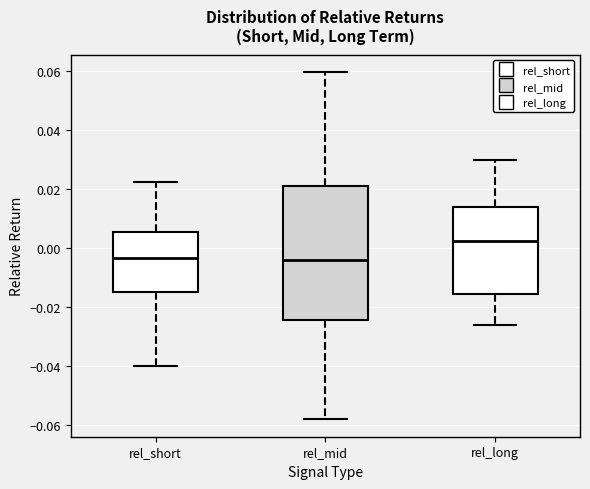

Where does the median line of the box for rel_long sit on the y-axis? The values are not printed on the chart, so give them approximately, as read against the axis.

0.002